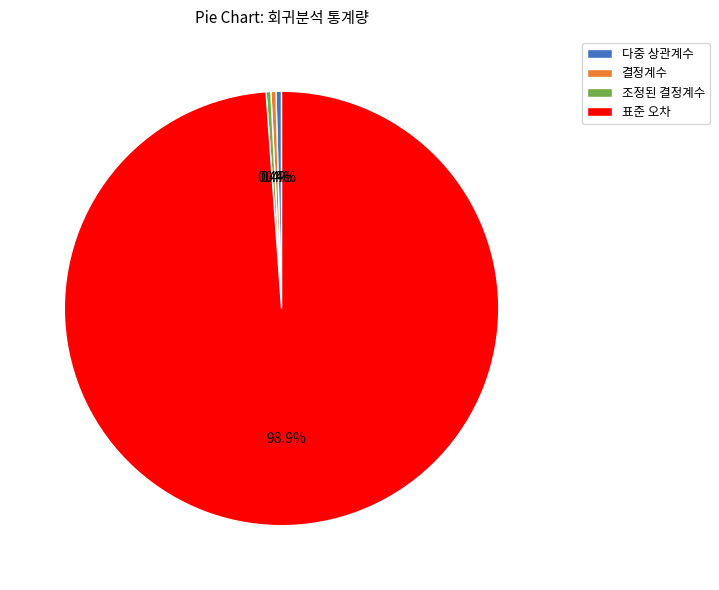

Is 표준 오차 the majority of the pie?

Yes